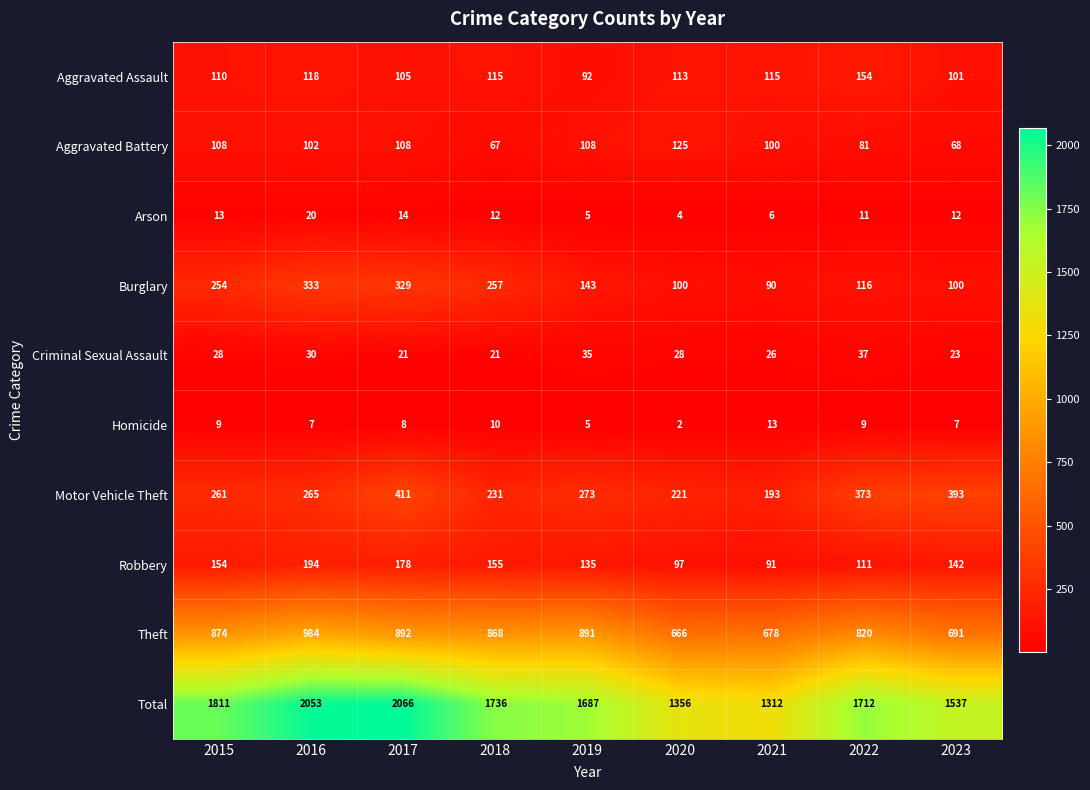

Rank the categories by Robbery value from highest to lowest.

2016, 2017, 2018, 2015, 2023, 2019, 2022, 2020, 2021